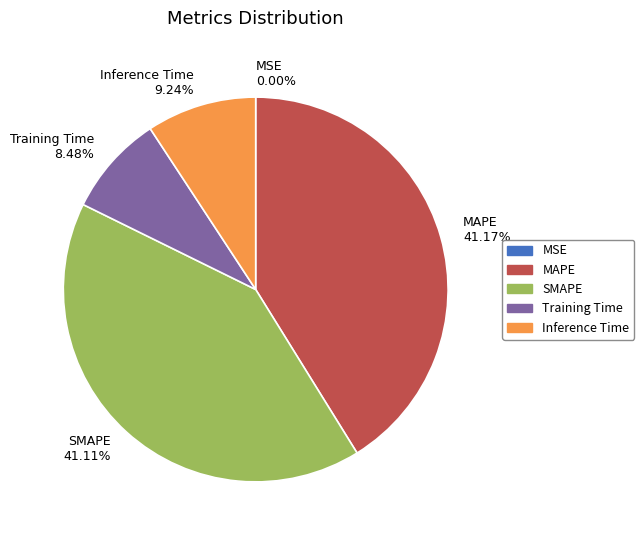

Does SMAPE 41.11% represent more than half of the total?

No